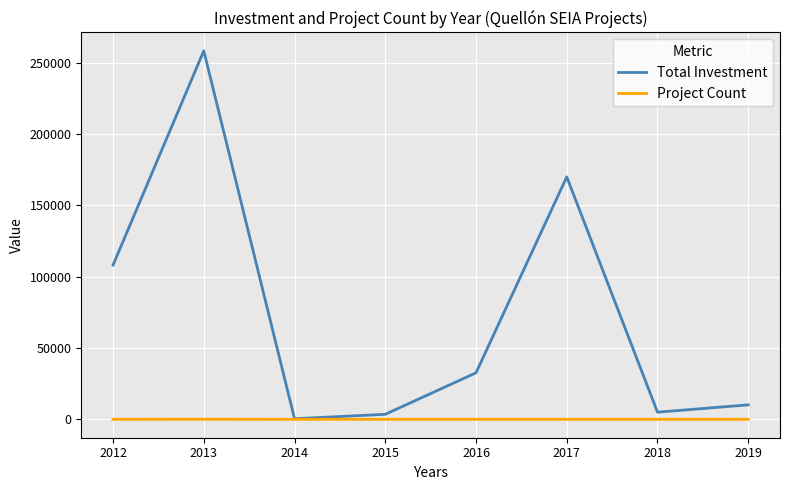

Does the chart display data point markers on the line(s)?

No